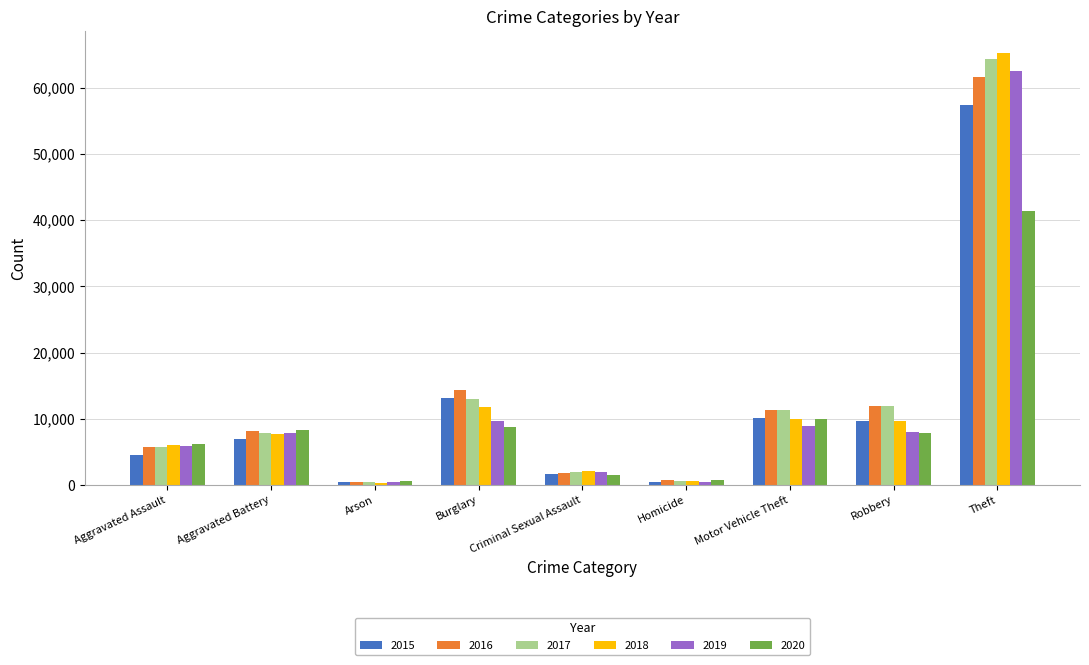

How many series are shown in this chart?

6